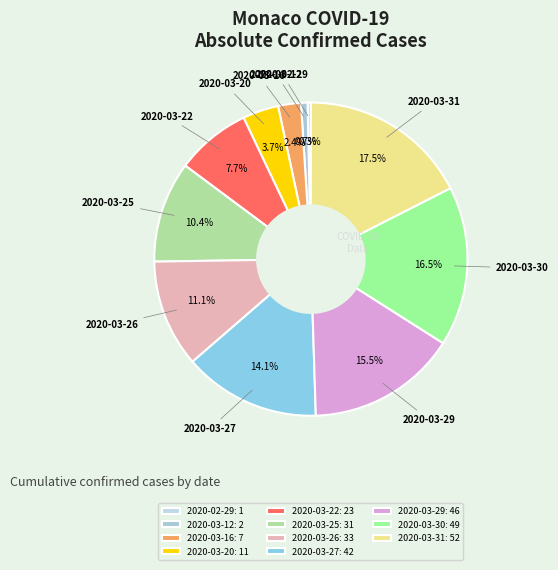

Which has a higher value, 2020-03-27 or 2020-03-30?

2020-03-30